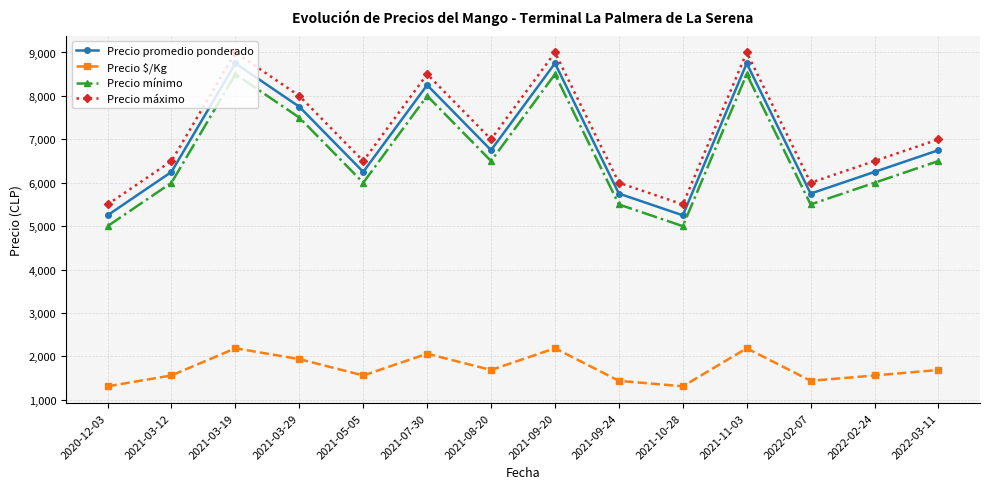

What is the spread (max minus min) of values at 2022-02-07?

4562.0